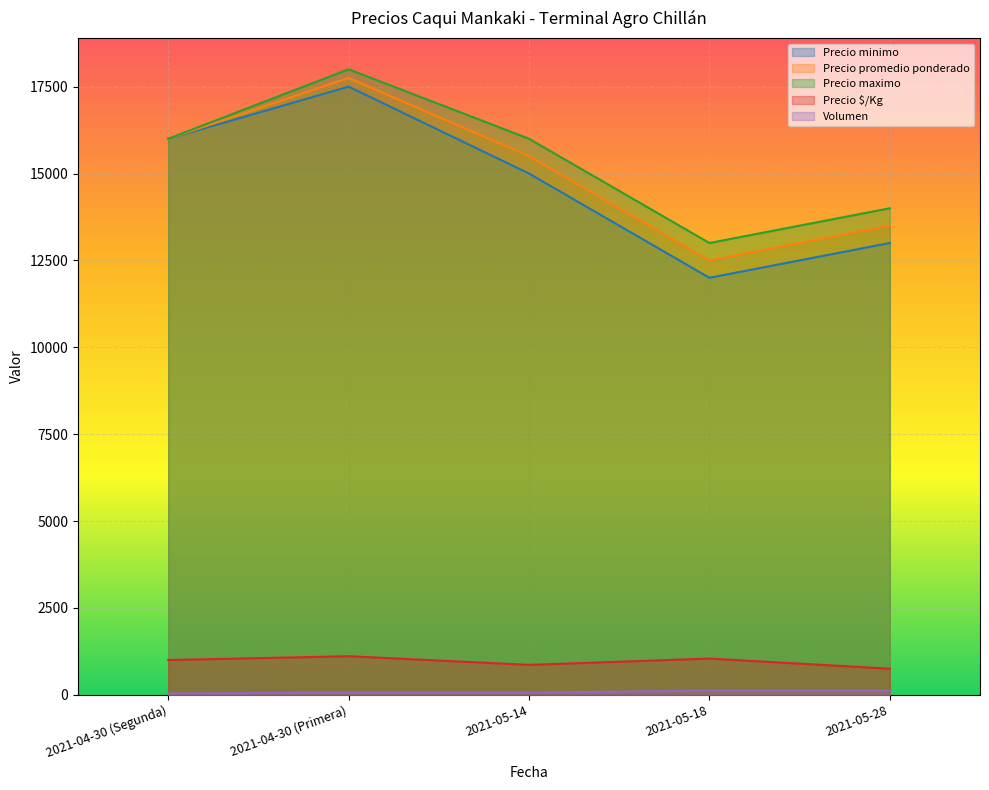

What are all the series names shown in the legend?

Precio minimo, Precio promedio ponderado, Precio maximo, Precio $/Kg, Volumen